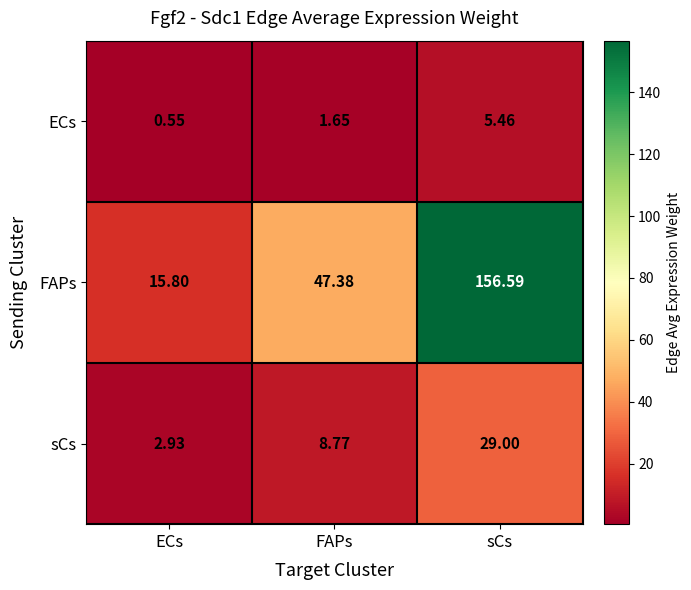

List the series in order of their peak value, lowest first.

ECs, sCs, FAPs